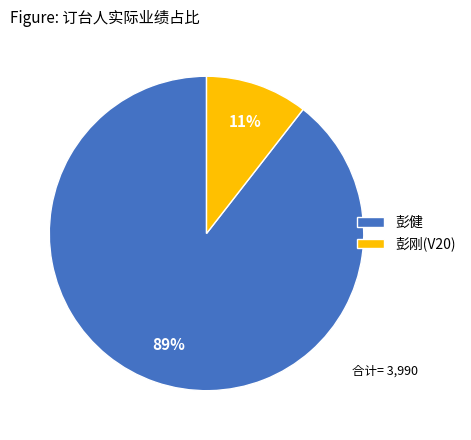

Rank the categories by value from lowest to highest.

彭刚(V20), 彭健